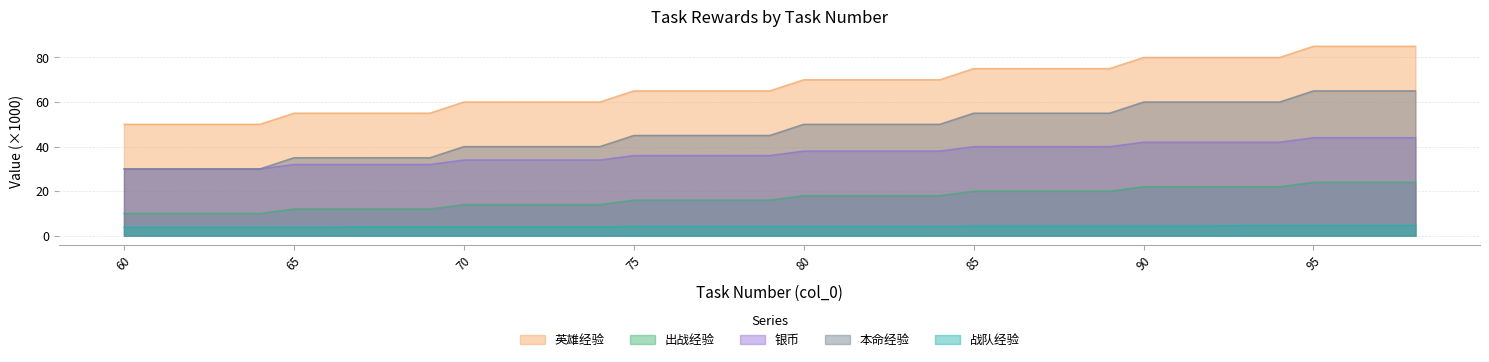

What is the spread (max minus min) of values at 80?

65.8